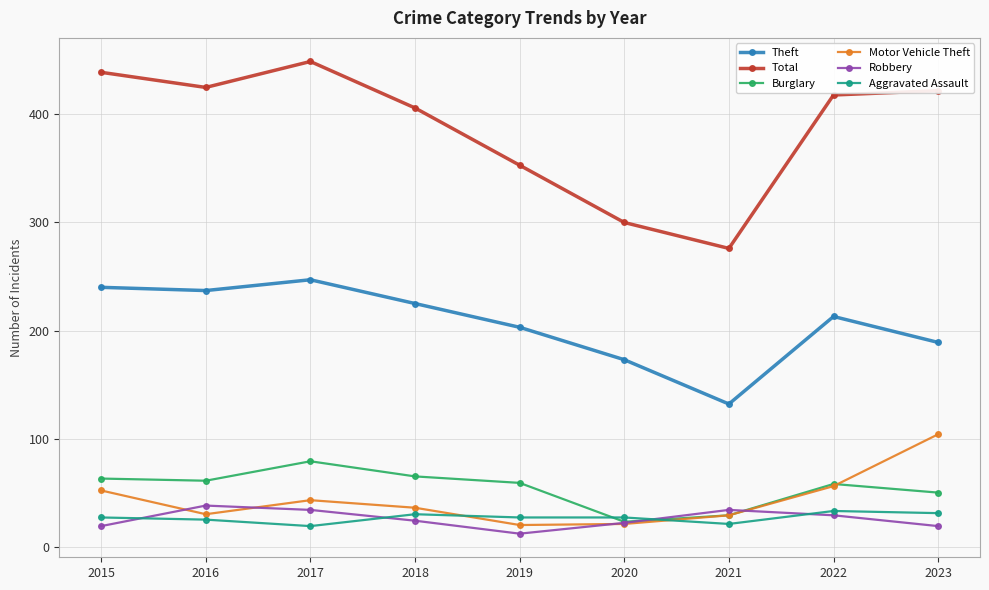

At which label does Robbery reach its minimum?

2019